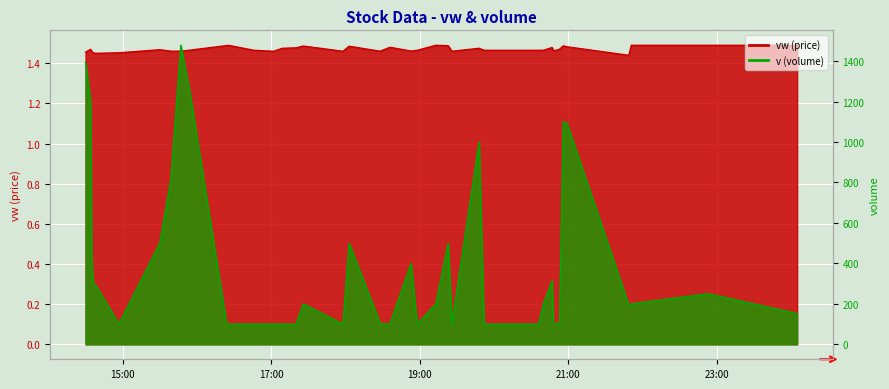

What is the difference between the maximum and minimum values in the v series?

1378.0